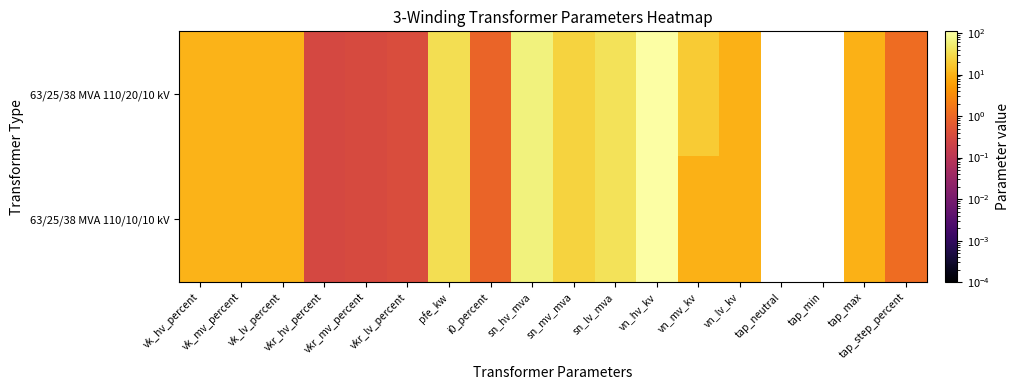

Reading left to right, transcribe all the data shown in this chart.

63/25/38 MVA 110/20/10 kV: vk_hv_percent=10.4	vk_mv_percent=10.4	vk_lv_percent=10.4	vkr_hv_percent=0.3	vkr_mv_percent=0.3	vkr_lv_percent=0.3	pfe_kw=35.0	i0_percent=0.9	sn_hv_mva=63.0	sn_mv_mva=25.0	sn_lv_mva=38.0	vn_hv_kv=110.0	vn_mv_kv=20.0	vn_lv_kv=10.0	tap_neutral=0.0	tap_min=-10.0	tap_max=10.0	tap_step_percent=1.2
63/25/38 MVA 110/10/10 kV: vk_hv_percent=10.4	vk_mv_percent=10.4	vk_lv_percent=10.4	vkr_hv_percent=0.3	vkr_mv_percent=0.3	vkr_lv_percent=0.3	pfe_kw=35.0	i0_percent=0.9	sn_hv_mva=63.0	sn_mv_mva=25.0	sn_lv_mva=38.0	vn_hv_kv=110.0	vn_mv_kv=10.0	vn_lv_kv=10.0	tap_neutral=0.0	tap_min=-10.0	tap_max=10.0	tap_step_percent=1.2